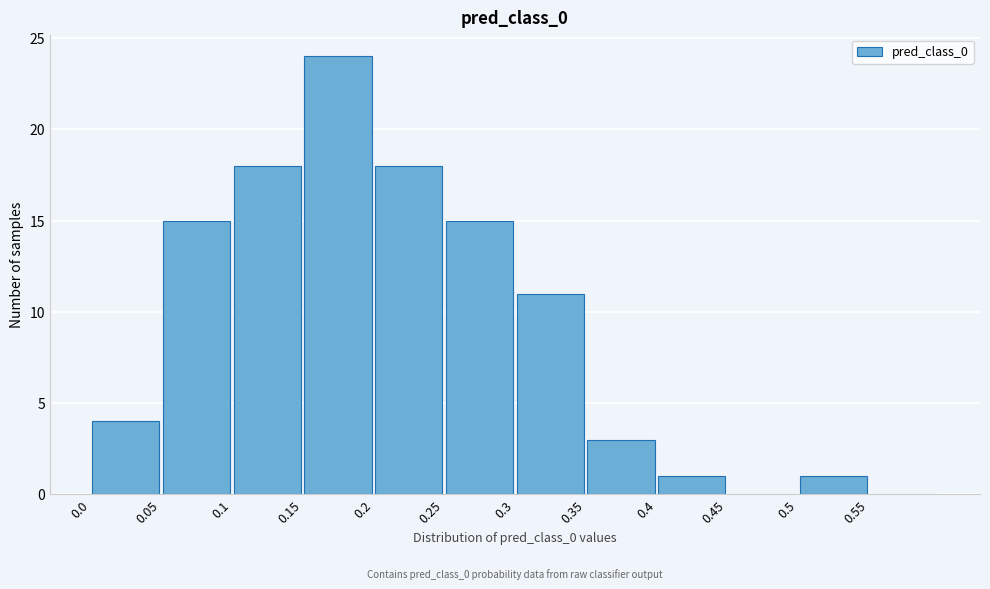

Over which range of the x-axis is the bar tallest?

0.15 to 0.20